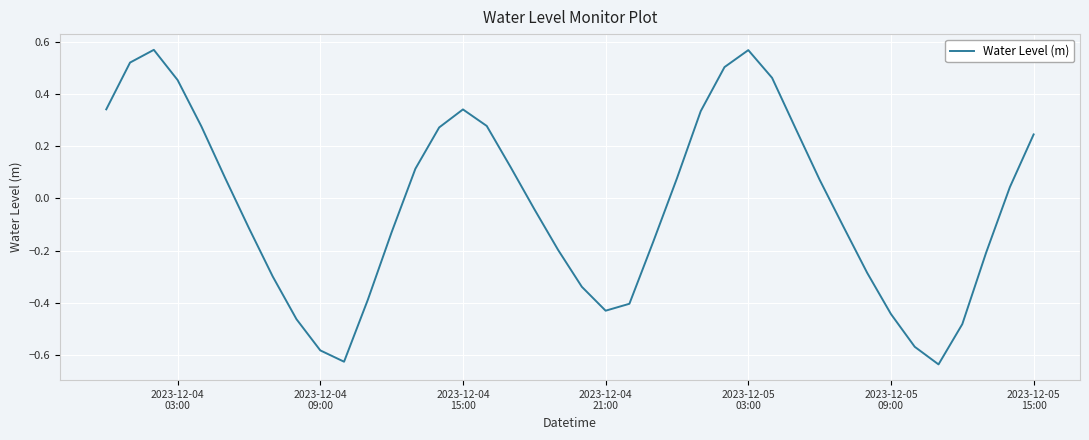

What is the difference between the maximum and minimum values?

1.2